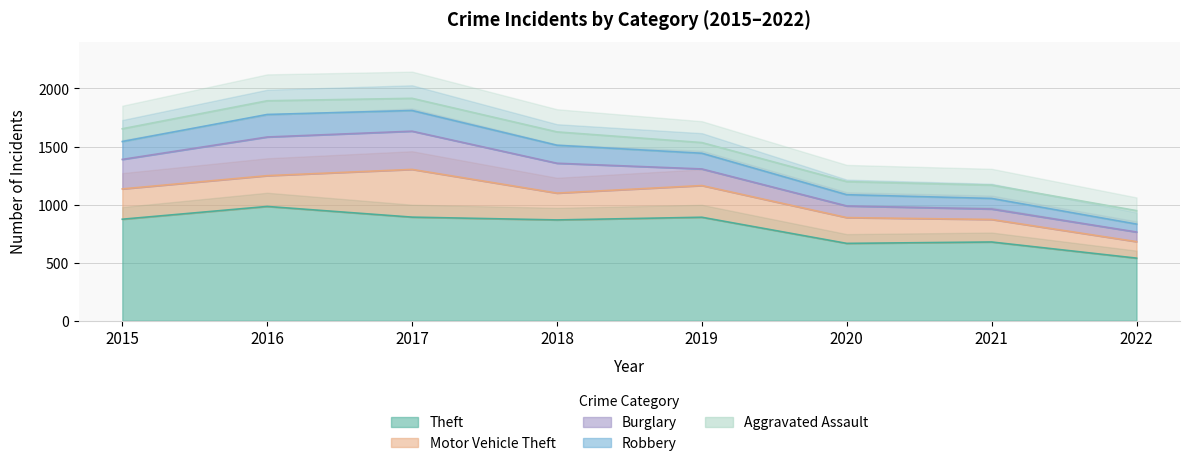

What is the spread (max minus min) of values at 2019?

799